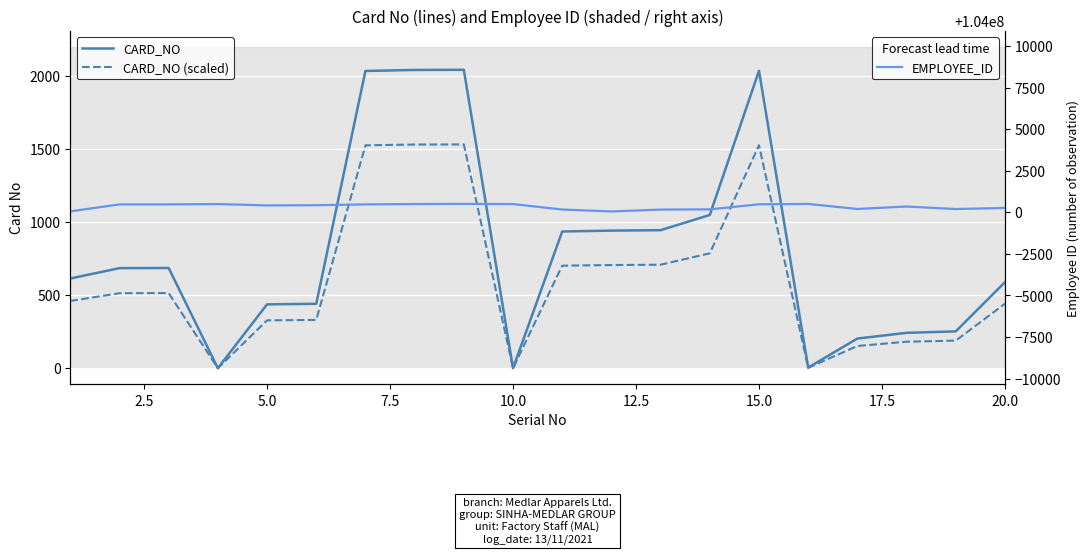

How many values in the EMPLOYEE_ID series are below 104000424?

10